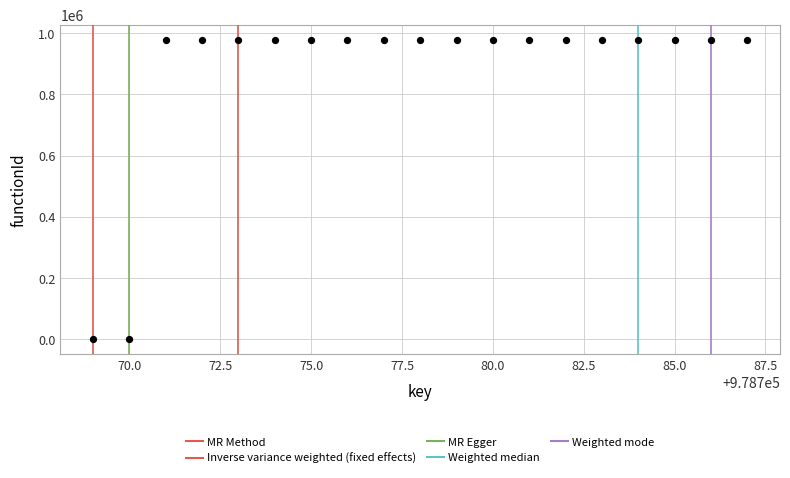

What is the range of X values (max minus min)?

18